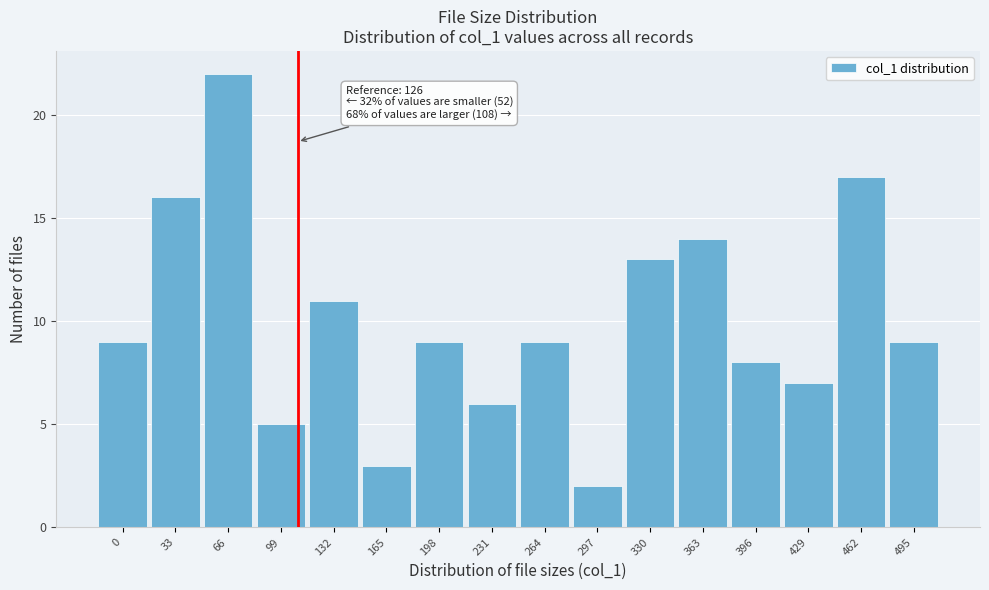

Reading right to left, transcribe all the data shown in this chart.

9	17	7	8	14	13	2	9	6	9	3	11	5	22	16	9